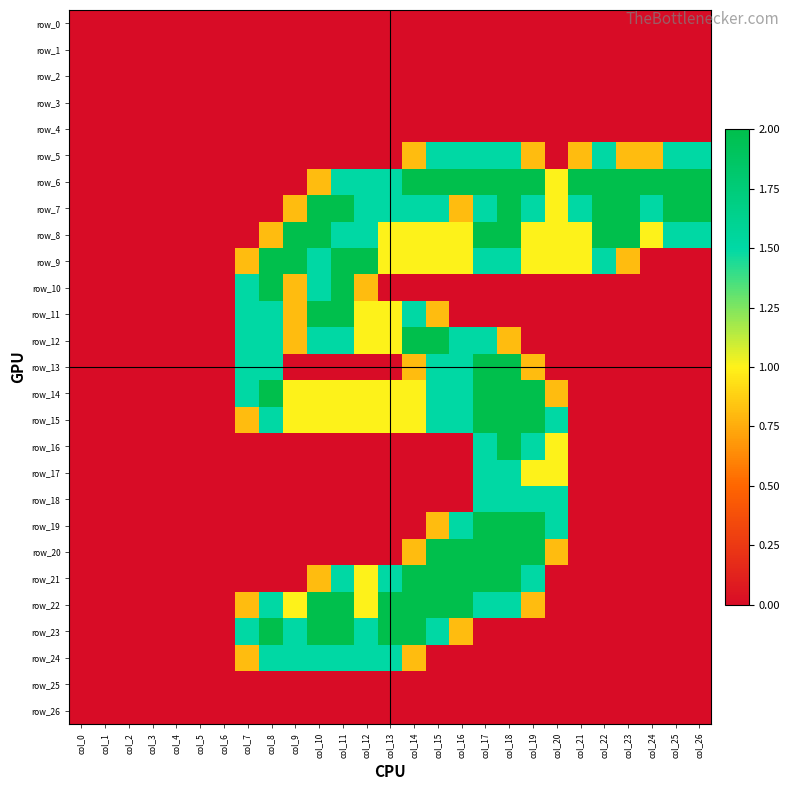

How many values in row_14 are above zero?

14